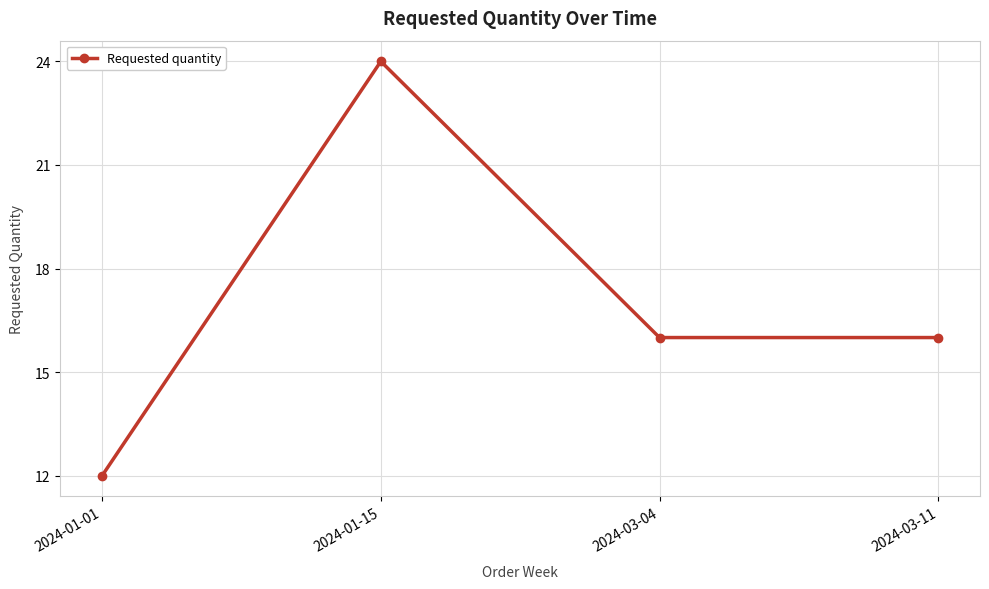

What is the maximum value shown in the chart?

24